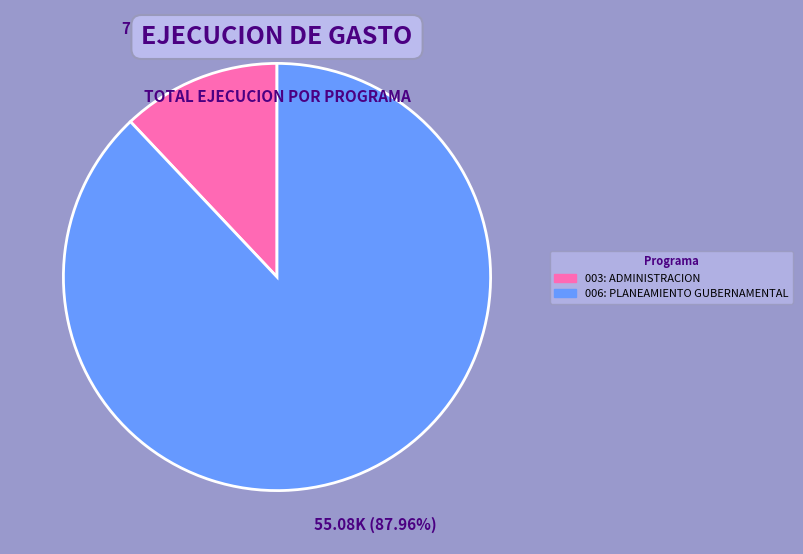

Which category accounts for the majority?

006: PLANEAMIENTO GUBERNAMENTAL